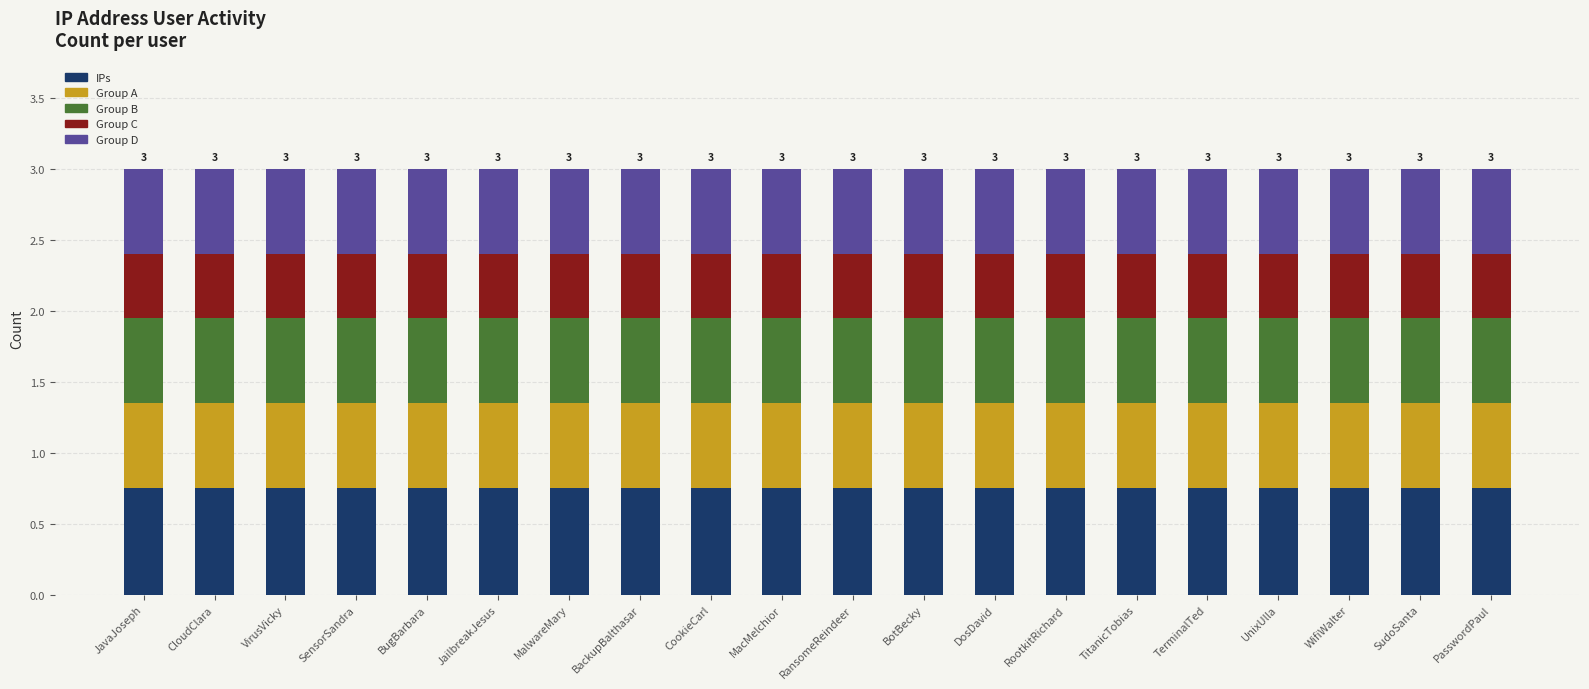

What is the total value across all series at JailbreakJesus?

3.0